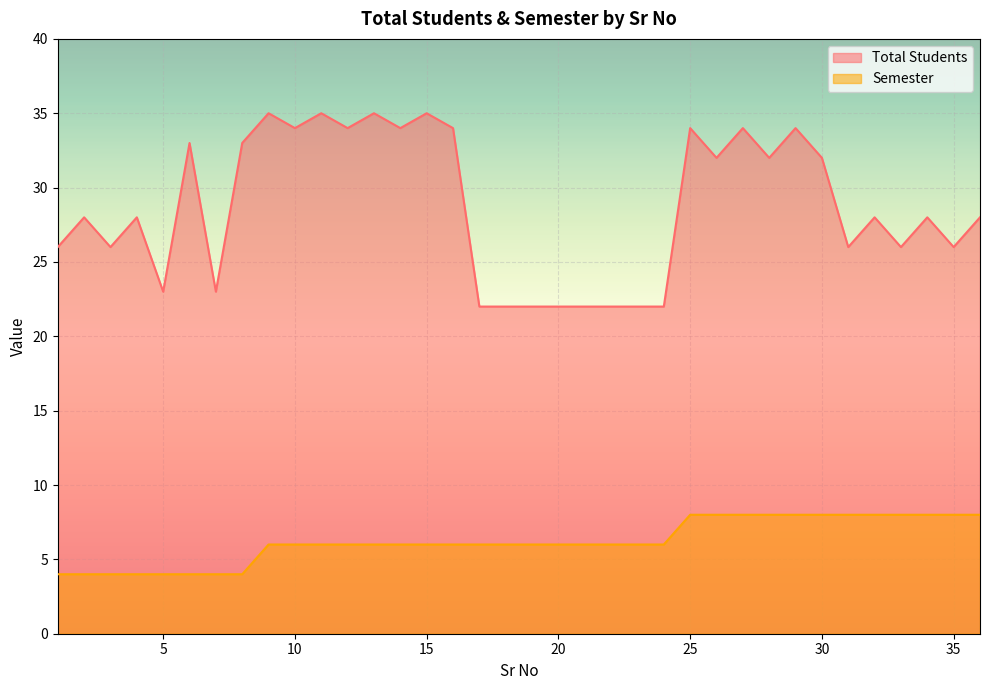

Which category has the lowest value in the Total Students series?

17